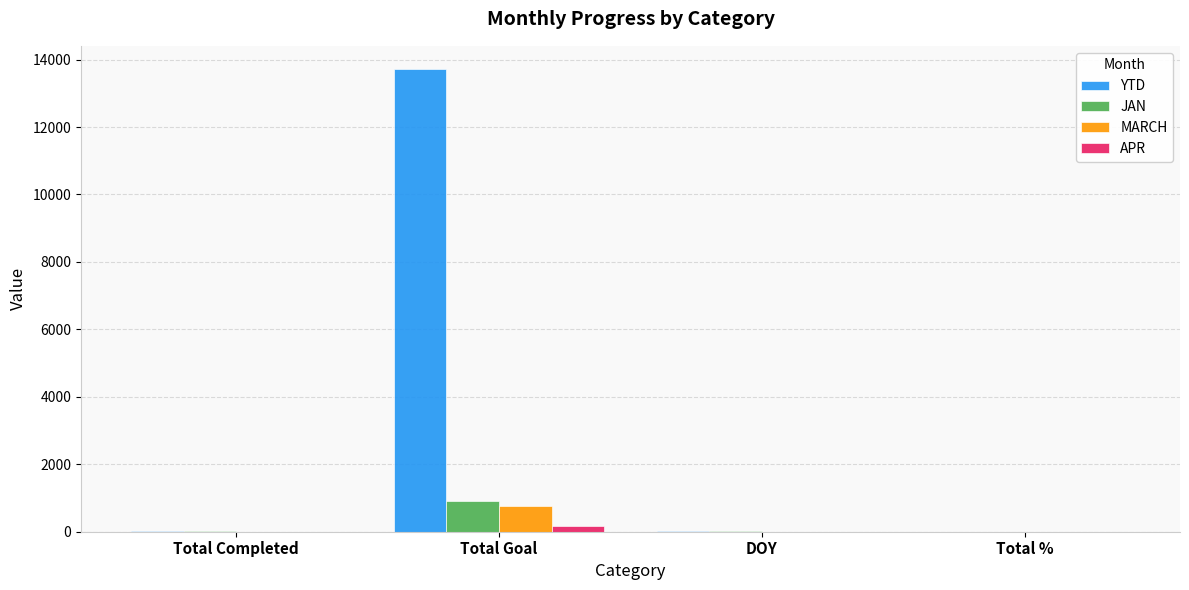

How many series are shown in this chart?

4